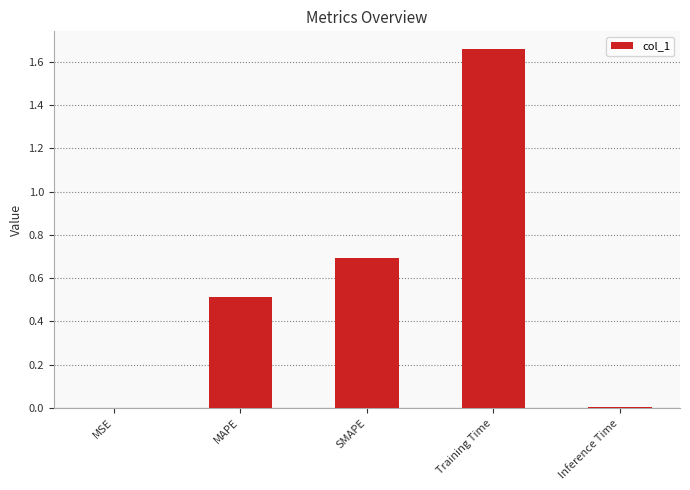

Between MAPE and Inference Time, which is larger?

MAPE